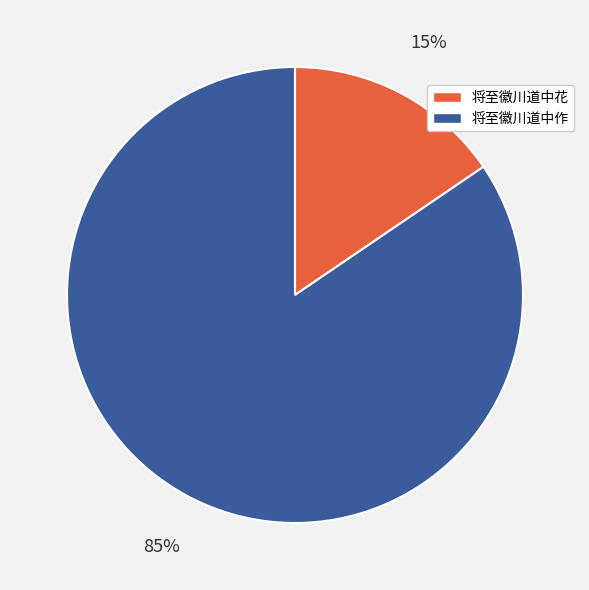

Combined, do 将至徽川道中作 and 将至徽川道中花 account for over 50%?

Yes